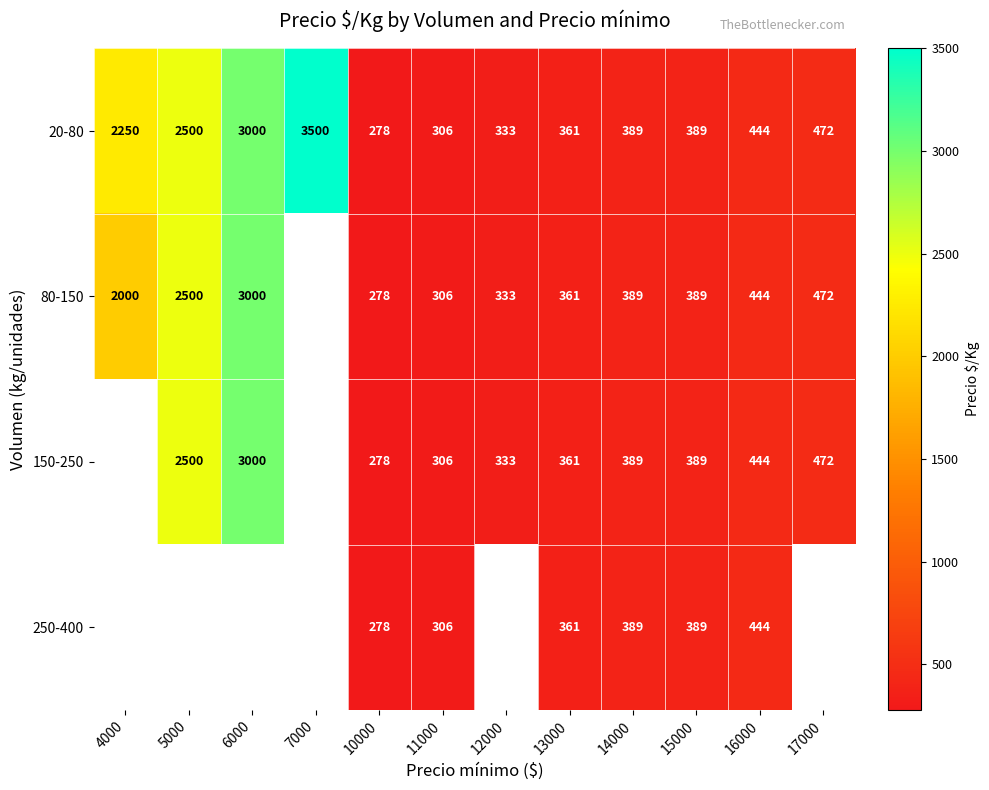

At which label is 20-80 closest to 1889?

4000